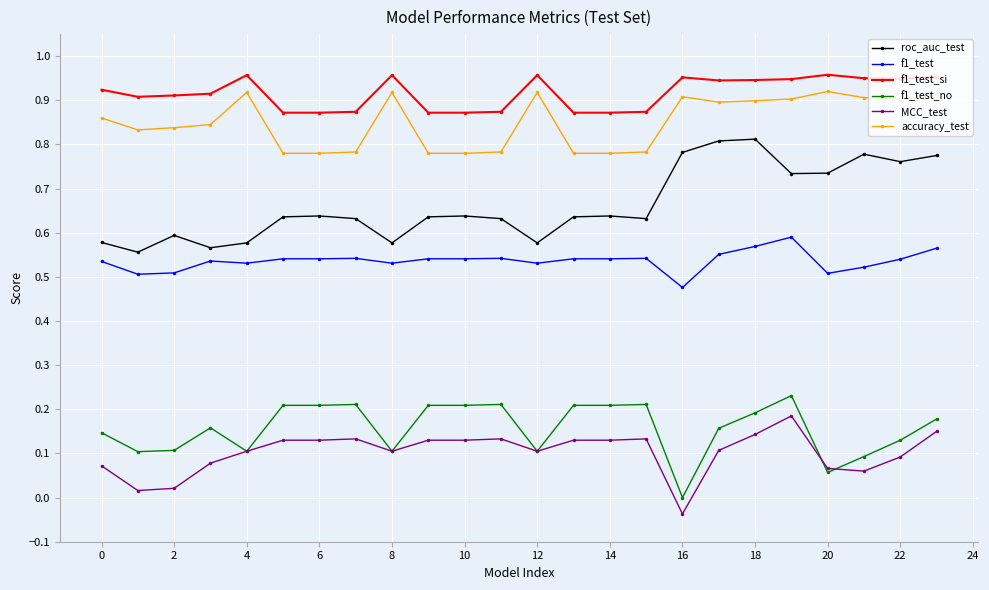

Which series has the largest total across all categories?

f1_test_si